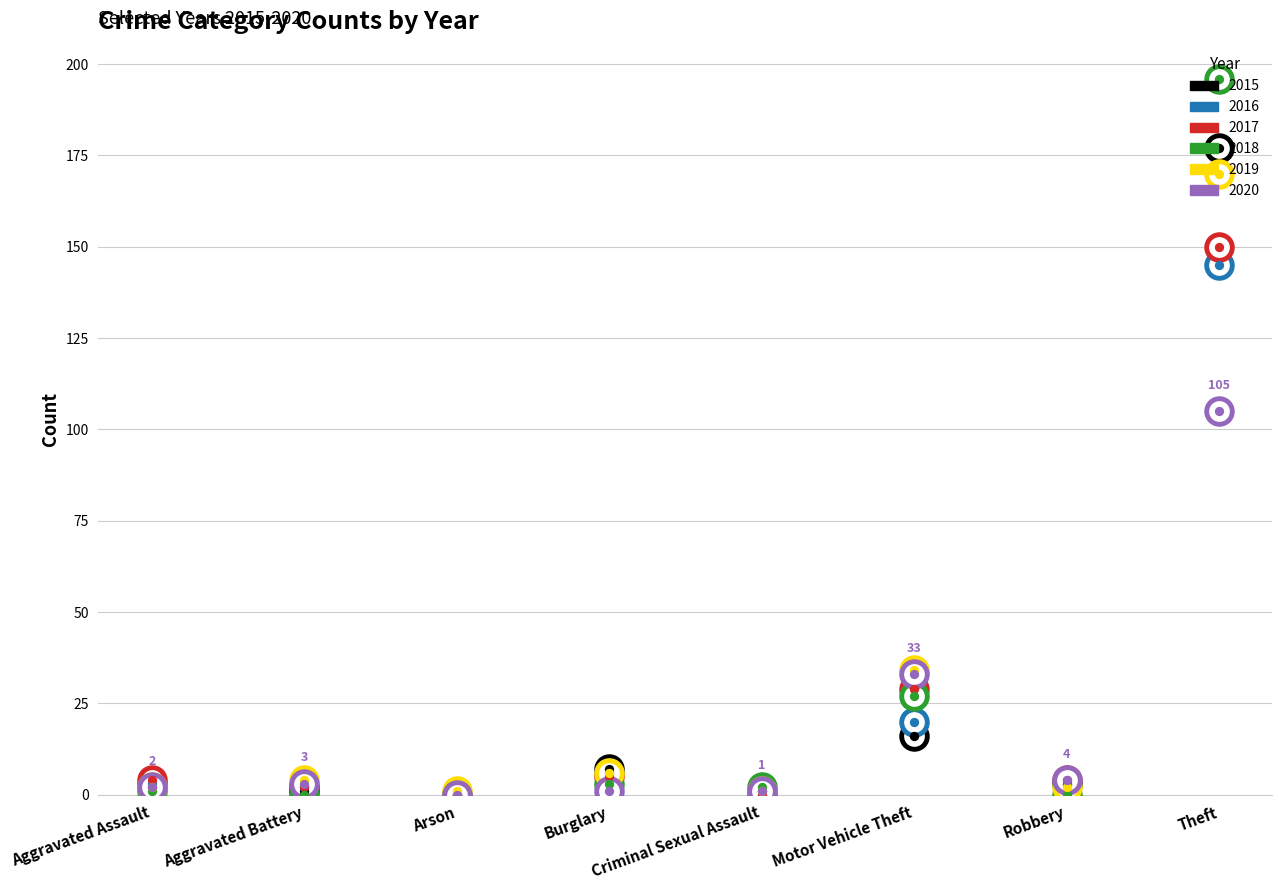

Is the value of 2017 at Aggravated Battery greater than the value of 2020 at Burglary?

Yes